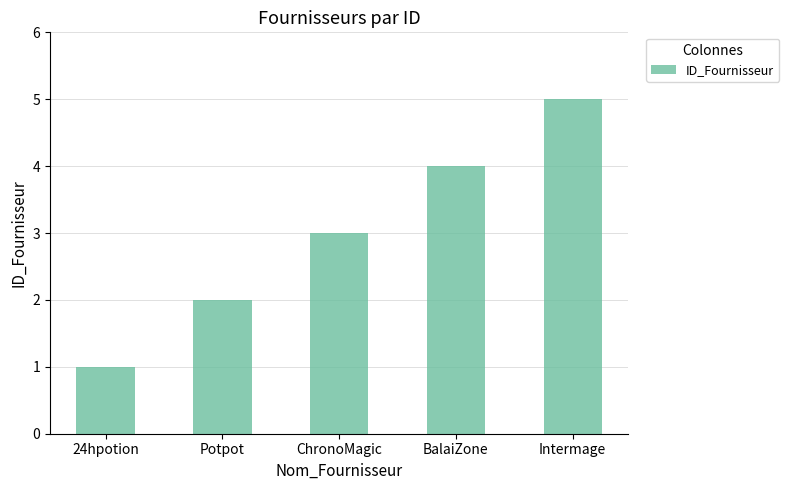

What is the greatest value displayed?

5